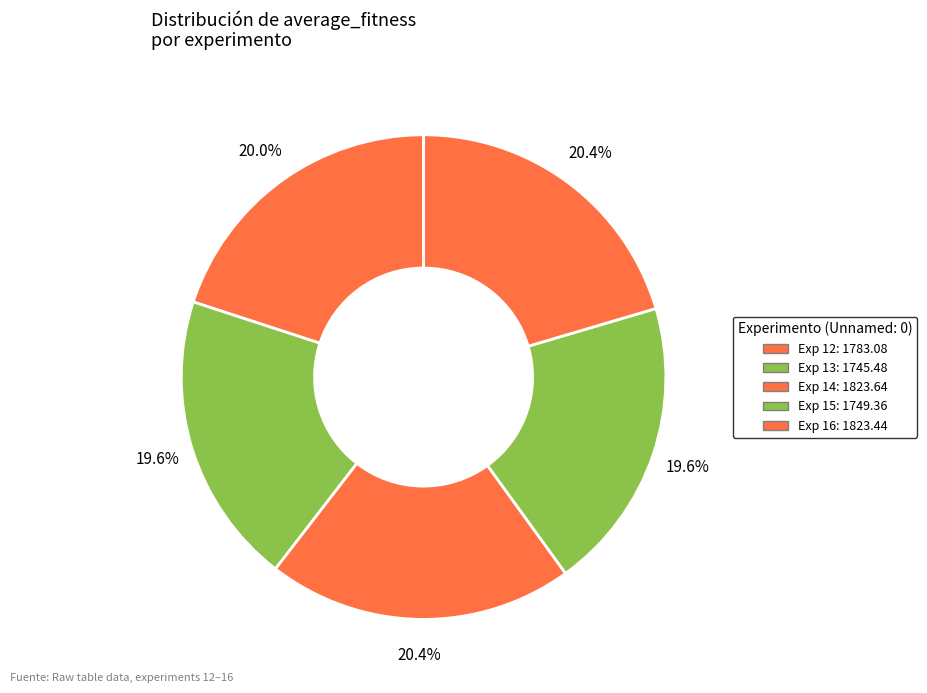

How many segments does this pie chart have?

5